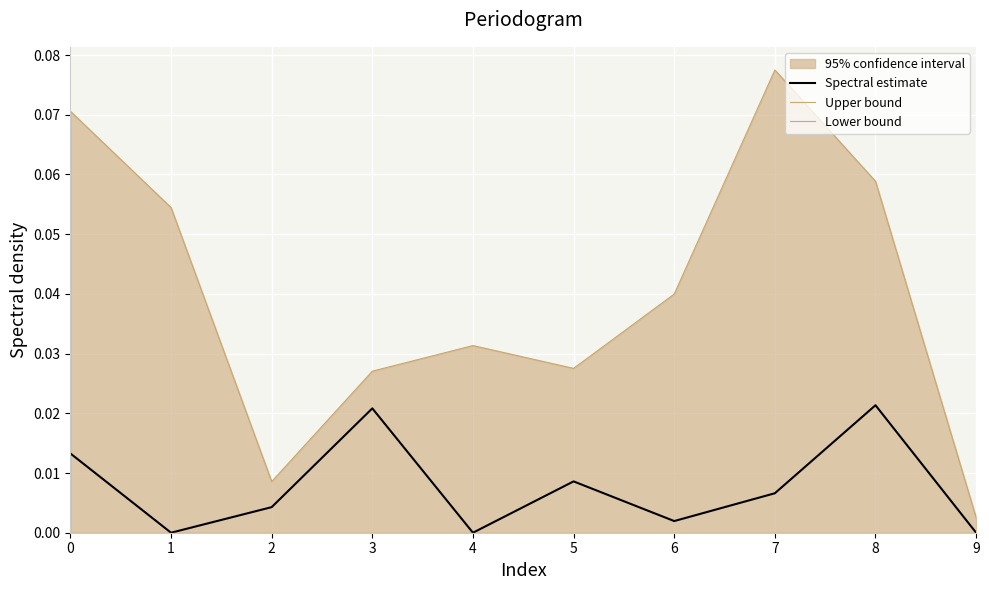

Which series has the largest range (max minus min)?

Upper bound